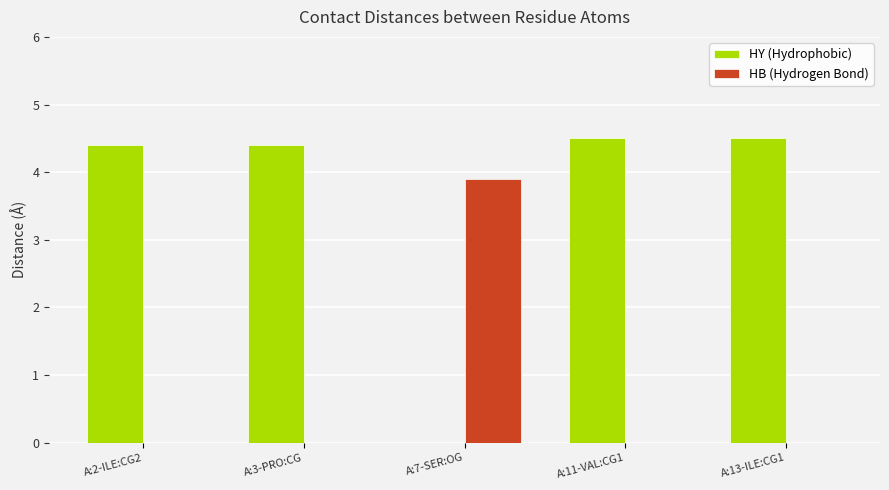

What is the difference between the HY (Hydrophobic) values at A:13-ILE:CG1 and A:2-ILE:CG2?

0.1